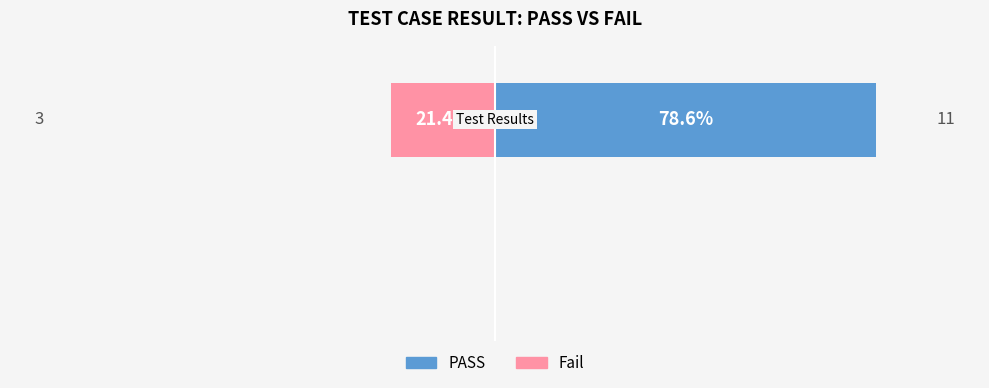

What are all the series names shown in the legend?

PASS, Fail